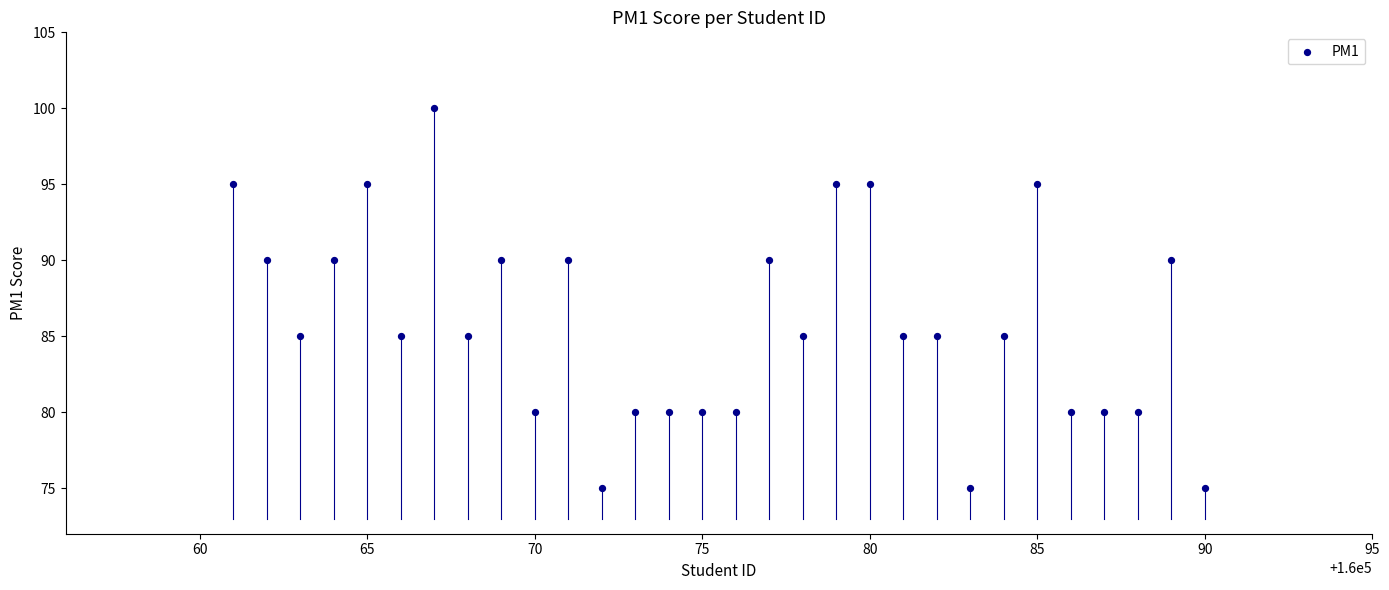

What is the range of X values (max minus min)?

29